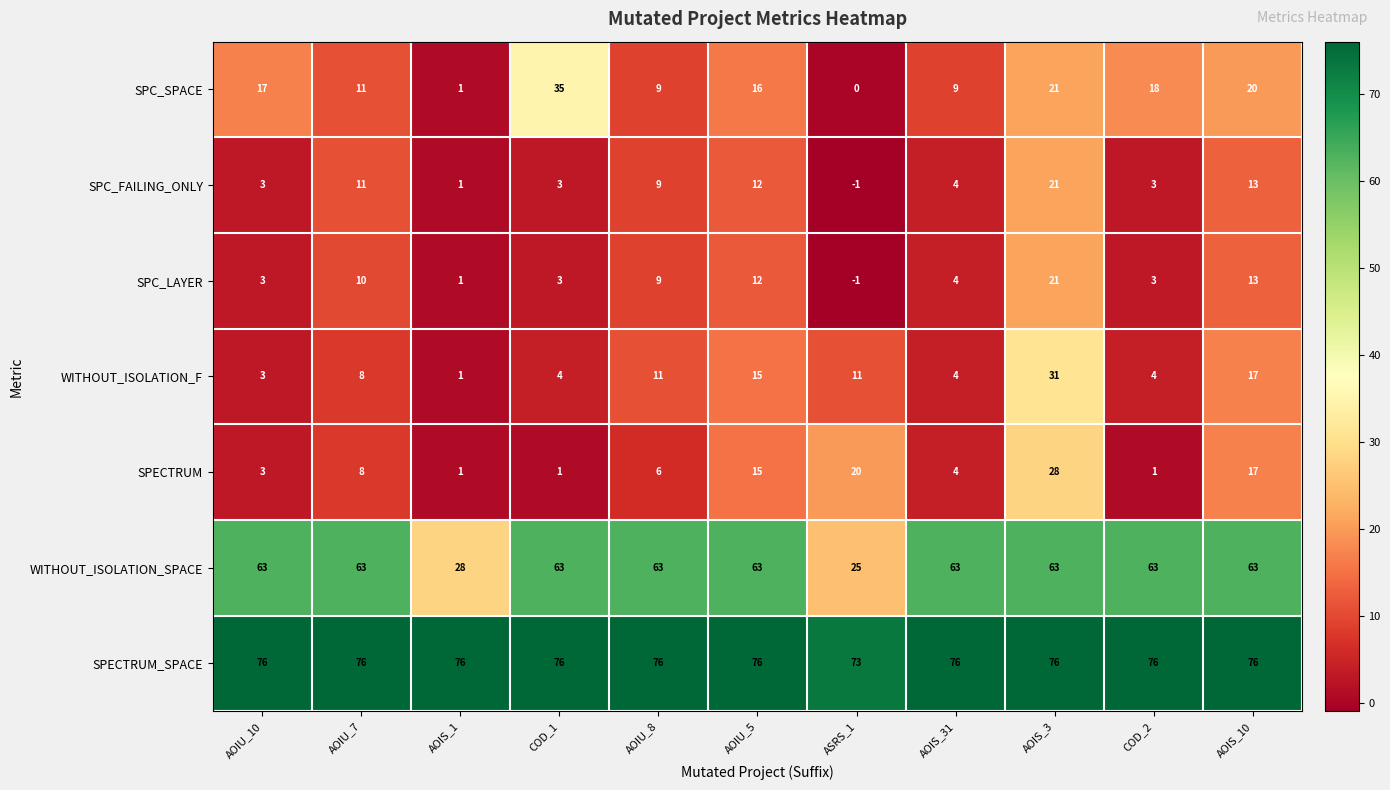

How many distinct data groups are displayed?

7